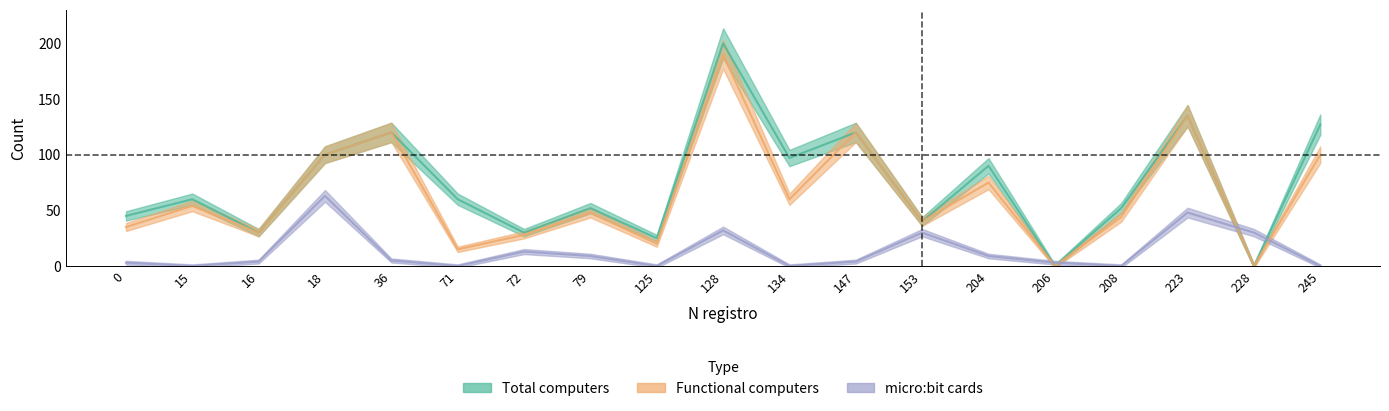

How many distinct data groups are displayed?

3